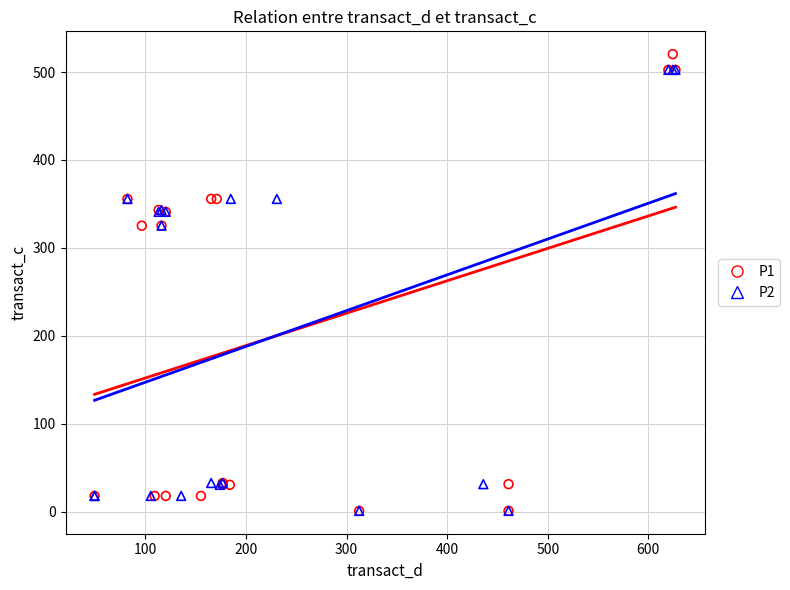

Which series has the largest Y range (max minus min)?

P1